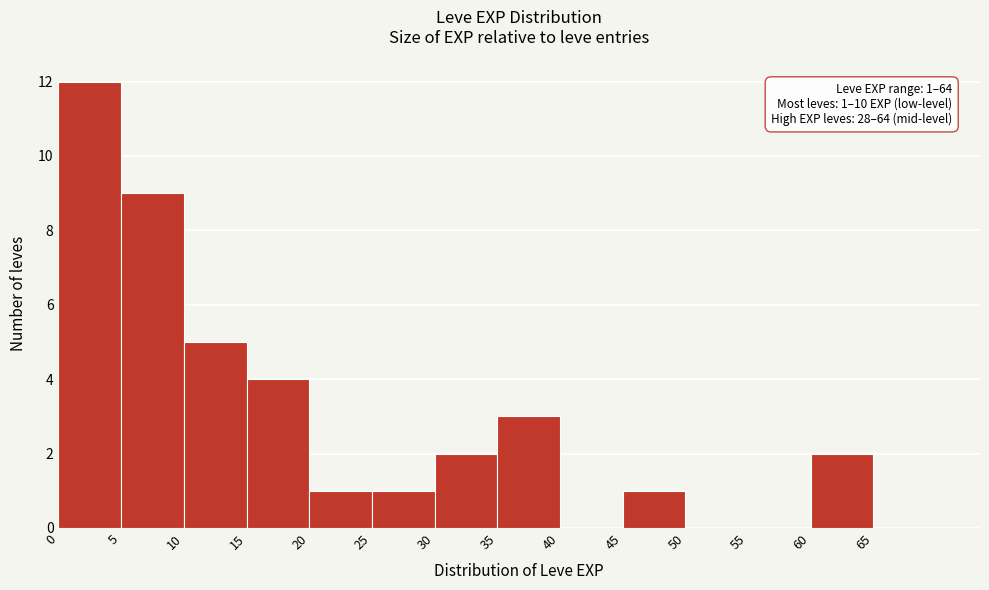

Over which range of the x-axis is the bar tallest?

0 to 5